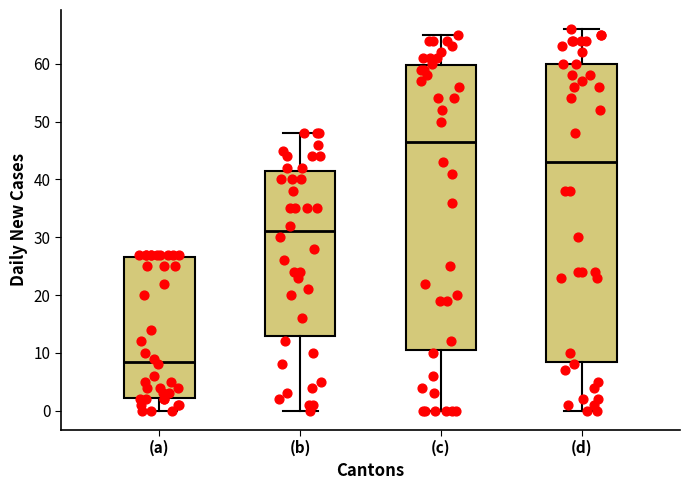

Reading left to right, read every box against the y-axis: the position of its median line, the range the box covers, and the ends of its whiskers. The values are not printed on the chart, so give them approximately, as read against the axis.

(a): median 9, box 2 to 27, whiskers 0 to 27 (just above the box's upper edge)
(b): median 31, box 13 to 42, whiskers 0 to 48
(c): median 47, box 11 to 60, whiskers 0 to 65
(d): median 43, box 9 to 60, whiskers 0 to 66